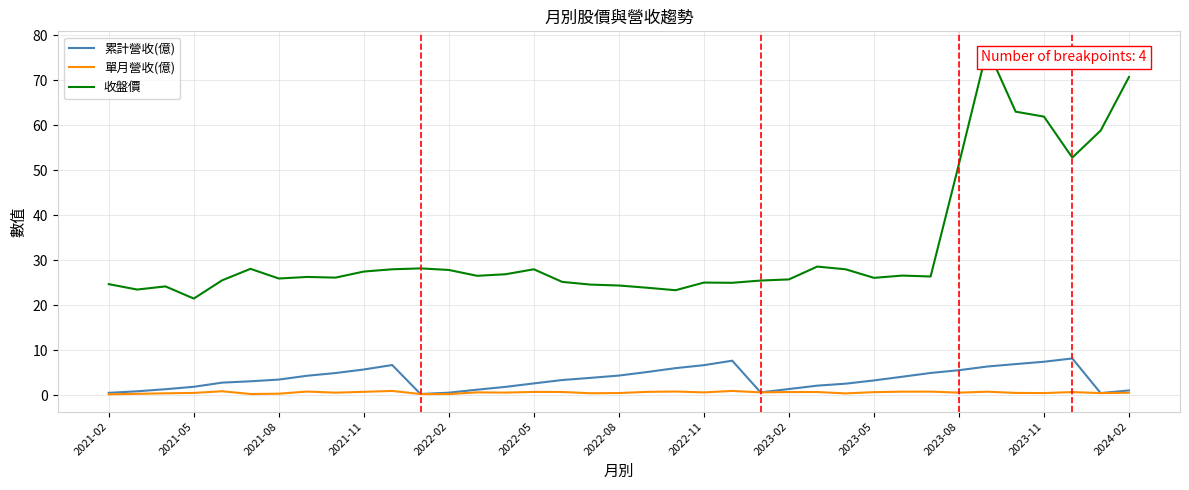

True or false: 收盤價 has more than 1 interior local peaks.

True